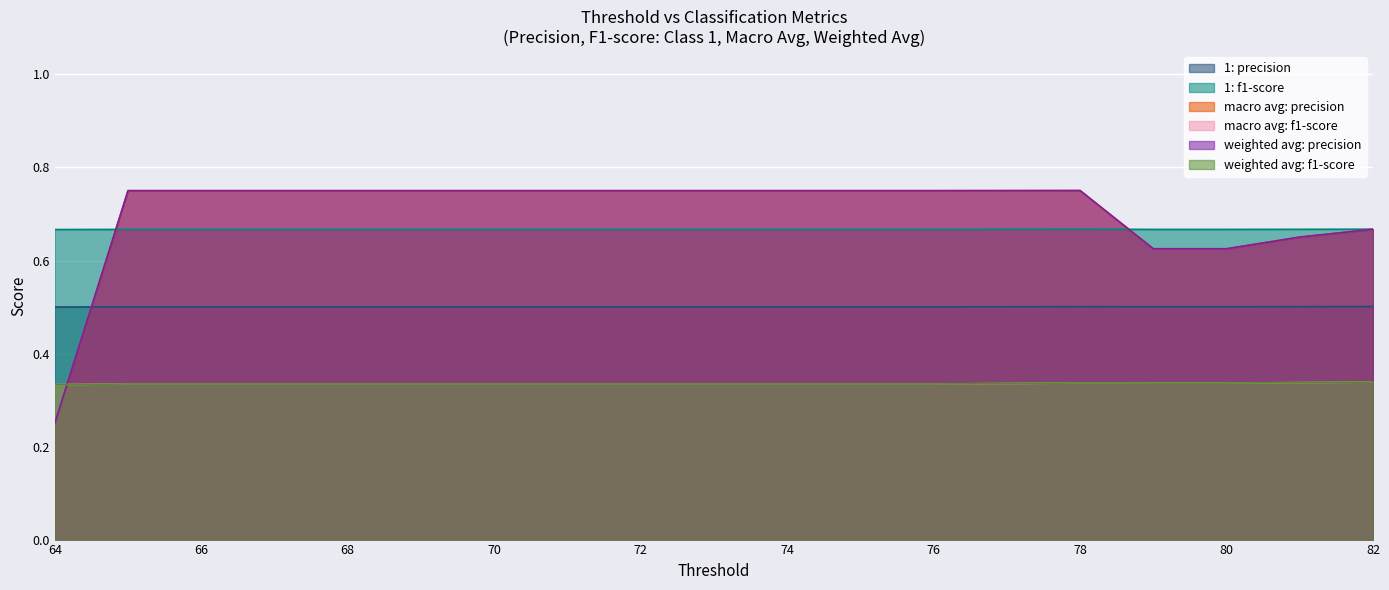

Reading right to left, extract all data points from this chart.

1: precision: 82=0.5	81=0.5	80=0.5	79=0.5	78=0.5	77=0.5	76=0.5	75=0.5	74=0.5	73=0.5	72=0.5	71=0.5	70=0.5	69=0.5	68=0.5	67=0.5	66=0.5	65=0.5	64=0.5
1: f1-score: 82=0.7	81=0.7	80=0.7	79=0.7	78=0.7	77=0.7	76=0.7	75=0.7	74=0.7	73=0.7	72=0.7	71=0.7	70=0.7	69=0.7	68=0.7	67=0.7	66=0.7	65=0.7	64=0.7
macro avg: precision: 82=0.7	81=0.7	80=0.6	79=0.6	78=0.8	77=0.8	76=0.8	75=0.8	74=0.8	73=0.8	72=0.8	71=0.8	70=0.8	69=0.8	68=0.8	67=0.8	66=0.8	65=0.8	64=0.2
macro avg: f1-score: 82=0.3	81=0.3	80=0.3	79=0.3	78=0.3	77=0.3	76=0.3	75=0.3	74=0.3	73=0.3	72=0.3	71=0.3	70=0.3	69=0.3	68=0.3	67=0.3	66=0.3	65=0.3	64=0.3
weighted avg: precision: 82=0.7	81=0.7	80=0.6	79=0.6	78=0.8	77=0.8	76=0.8	75=0.8	74=0.8	73=0.8	72=0.8	71=0.8	70=0.8	69=0.8	68=0.8	67=0.8	66=0.8	65=0.8	64=0.2
weighted avg: f1-score: 82=0.3	81=0.3	80=0.3	79=0.3	78=0.3	77=0.3	76=0.3	75=0.3	74=0.3	73=0.3	72=0.3	71=0.3	70=0.3	69=0.3	68=0.3	67=0.3	66=0.3	65=0.3	64=0.3